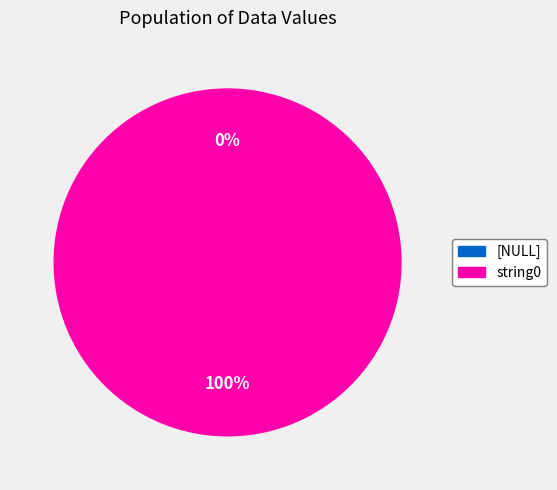

Rank the categories by value from highest to lowest.

string0, [NULL]